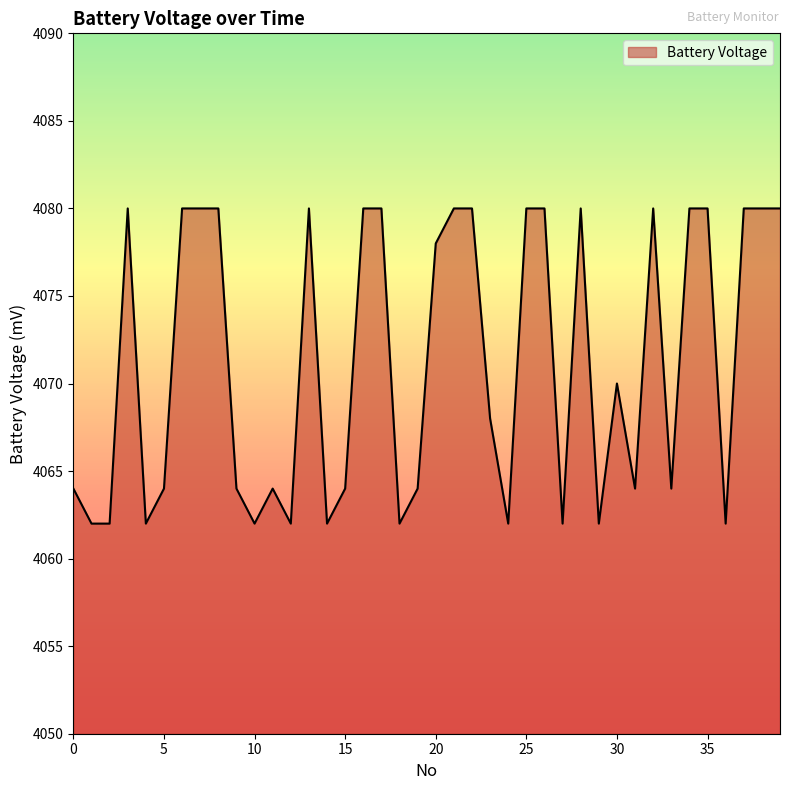

What is the minimum value shown in the chart?

4062